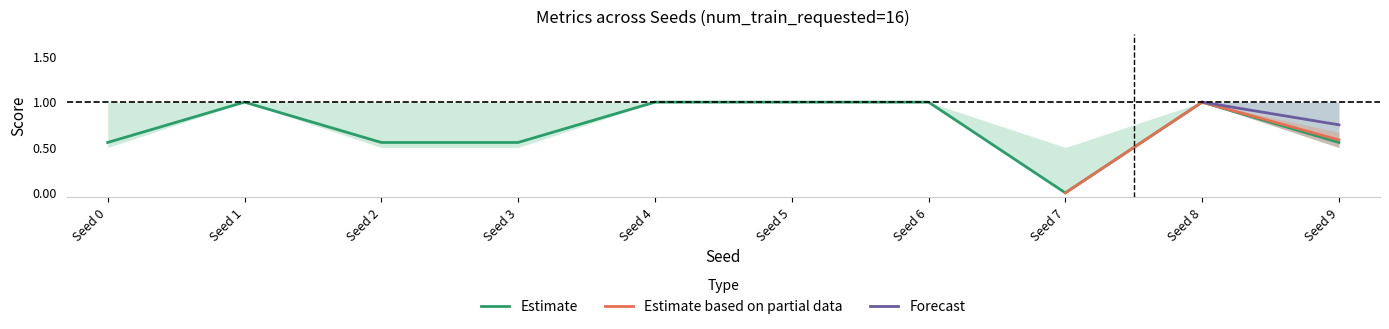

True or false: balanced_acc has more than 2 interior local peaks.

False